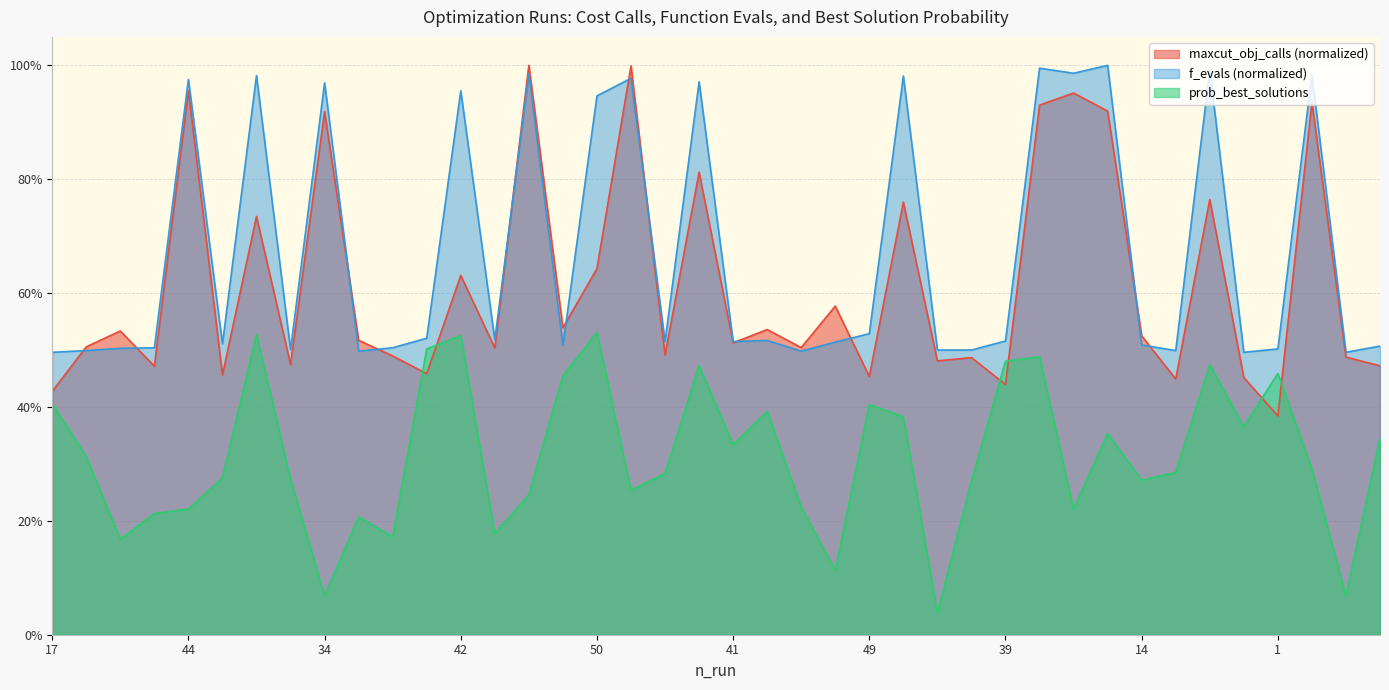

Between 4 and 9, which is larger?

9